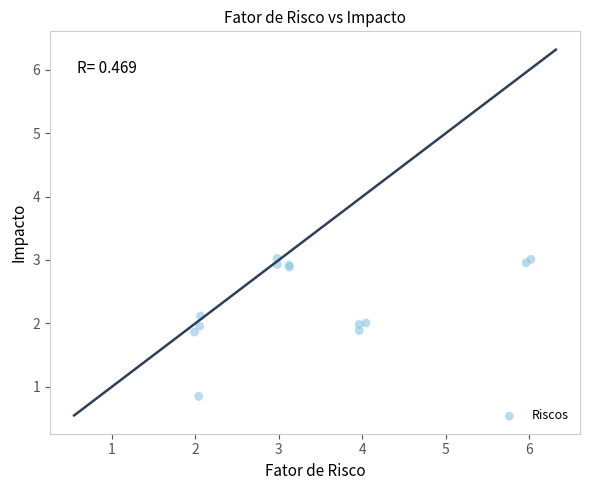

What Y value in the scatter plot is closest to 1?

0.8